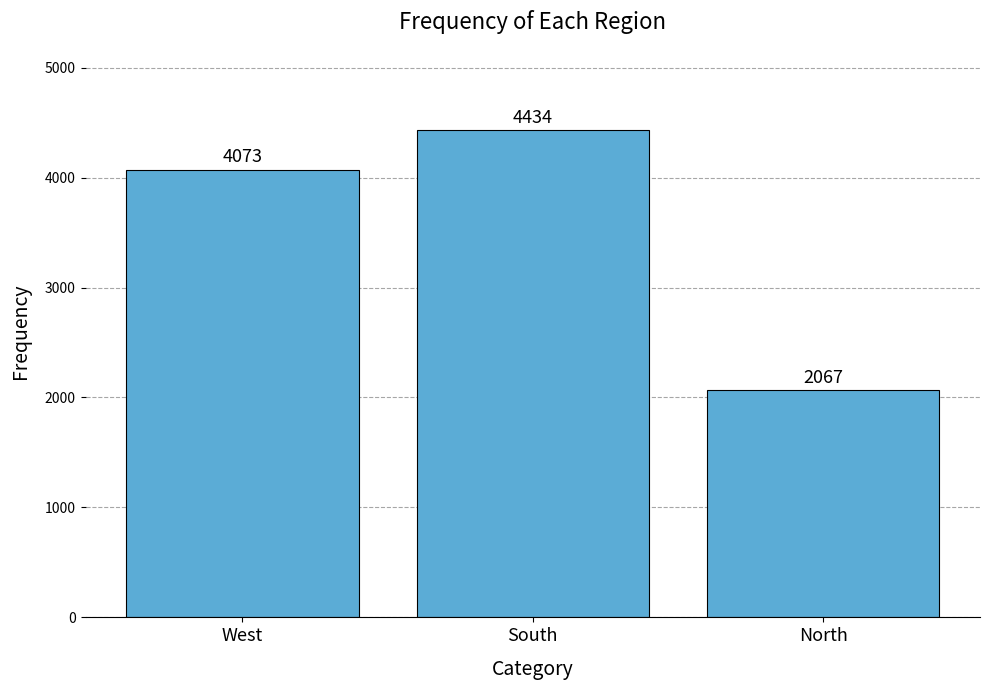

What is the label of the 3rd bar from the left?

North